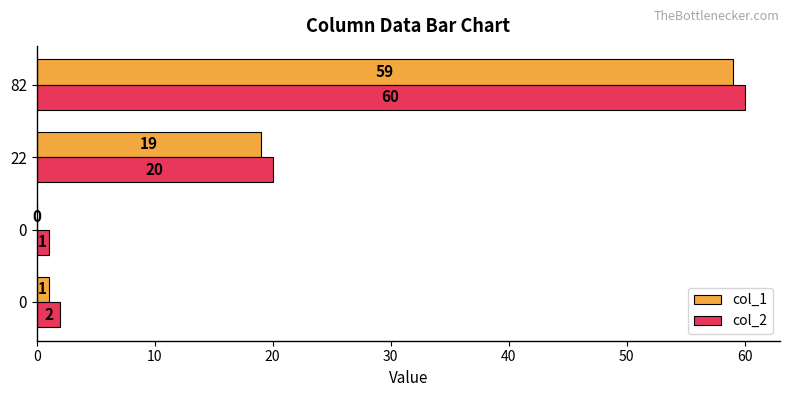

Count the number of data series in this chart.

2